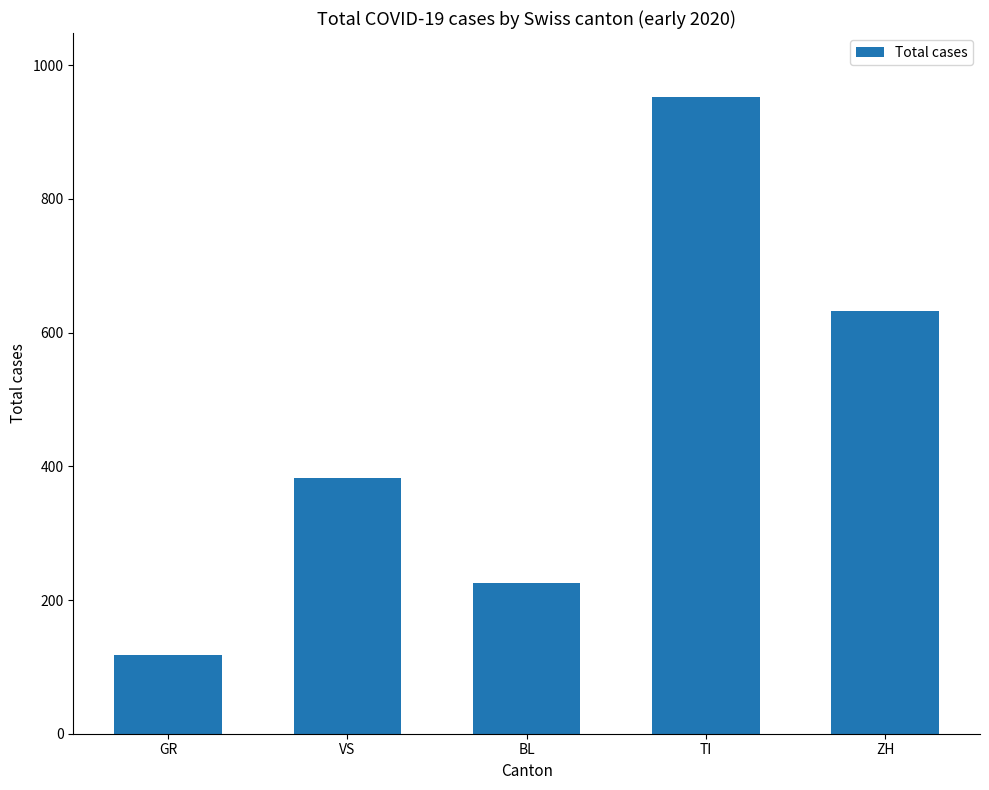

How many bars are there in total?

5